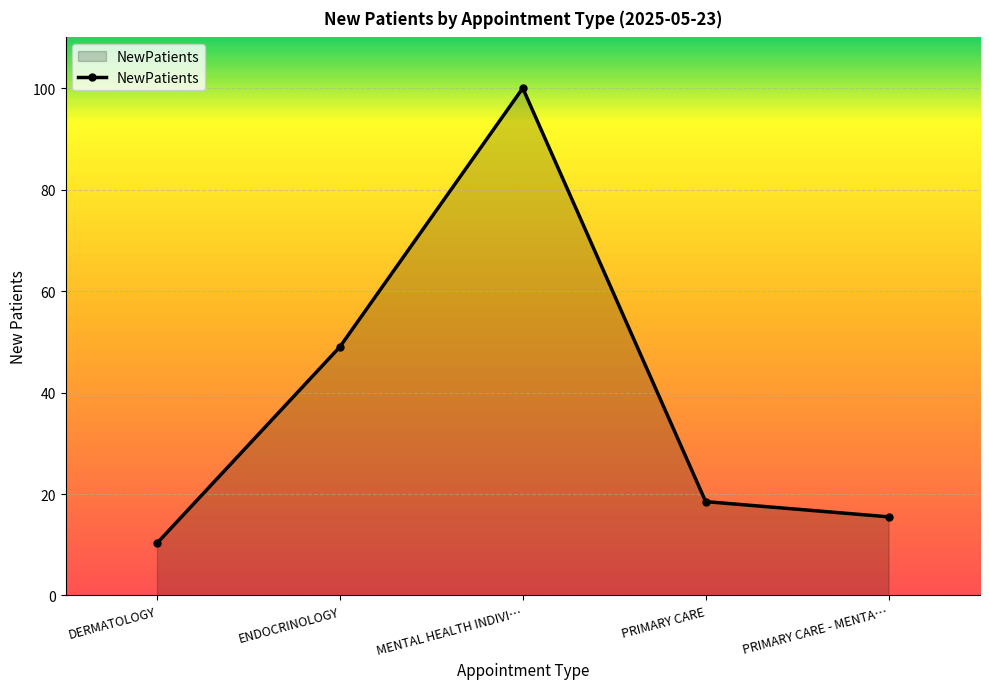

What is the difference between the maximum and second lowest values?

84.5